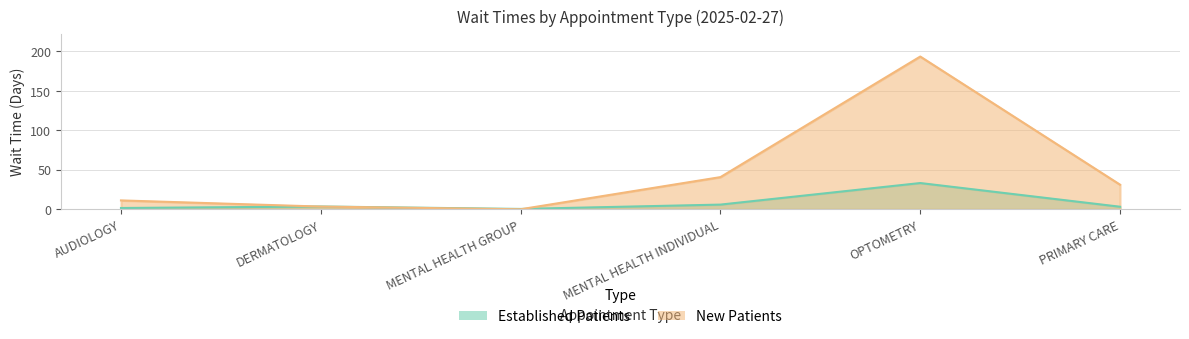

What is the difference between the second highest and second lowest values in the NewPatients series?

37.3